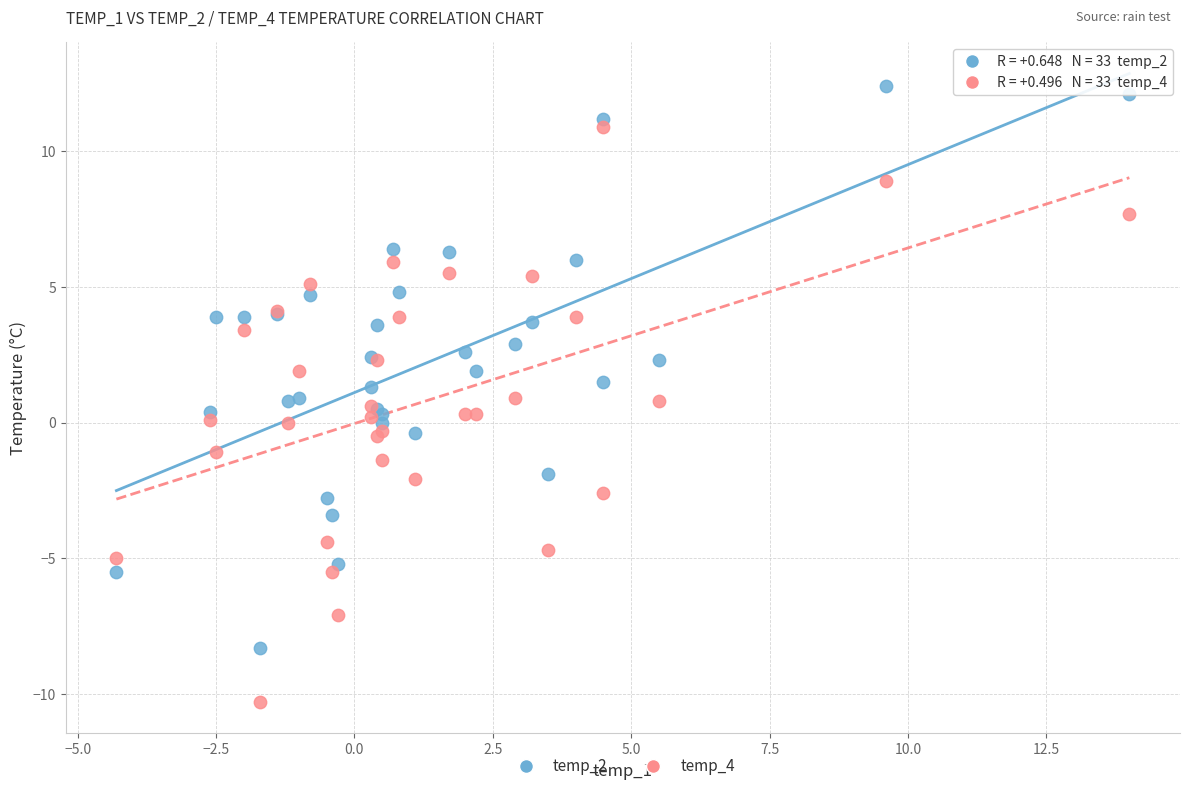

Which series reaches the maximum Y coordinate?

temp_2